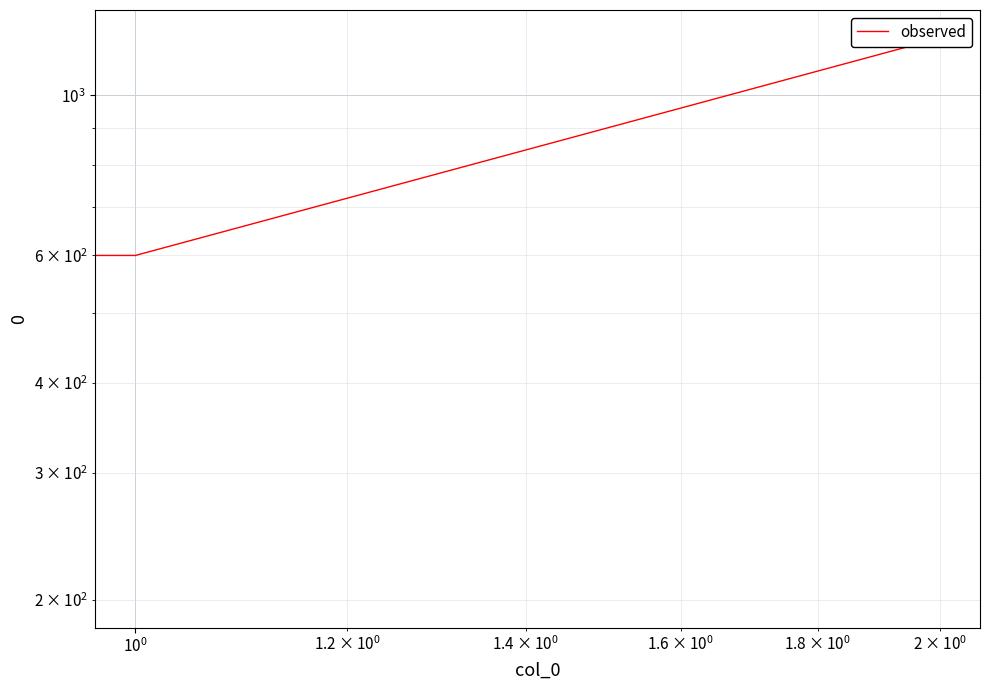

What is the value of the 2nd point from the left?

600